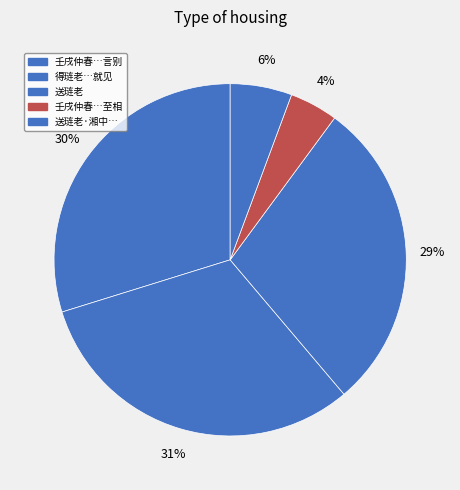

To the nearest percent, what is the average slice percentage?

20%